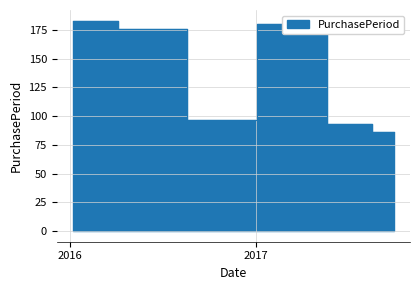

Where is the first local maximum?

2017-04-03